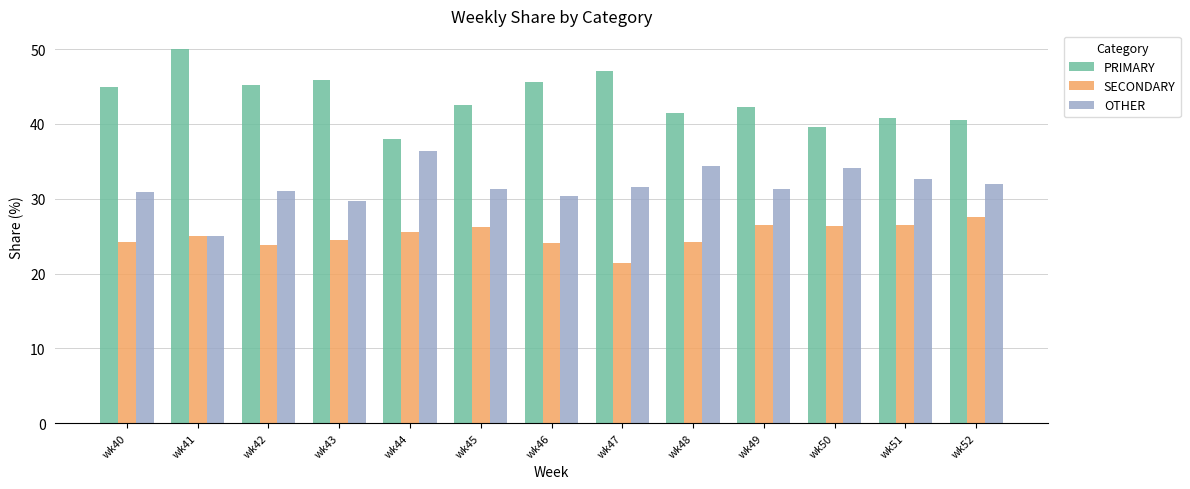

The PRIMARY series shows 69.5 at wk49. True or false?

False